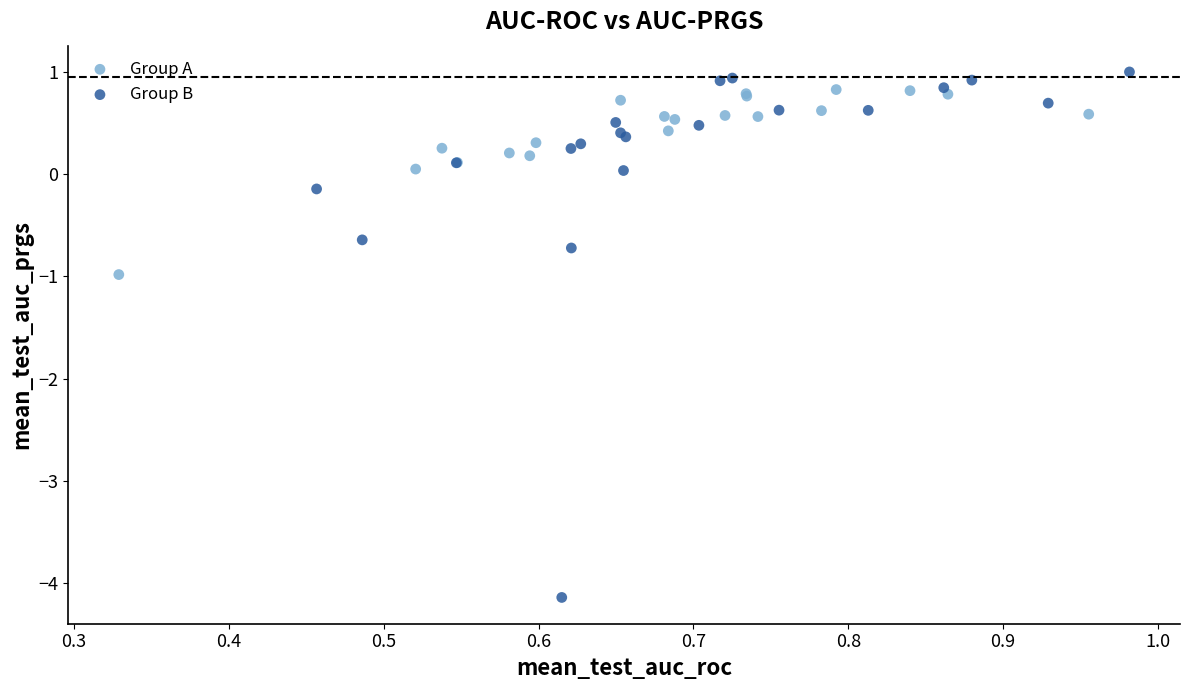

Which series reaches the minimum Y coordinate?

Group B